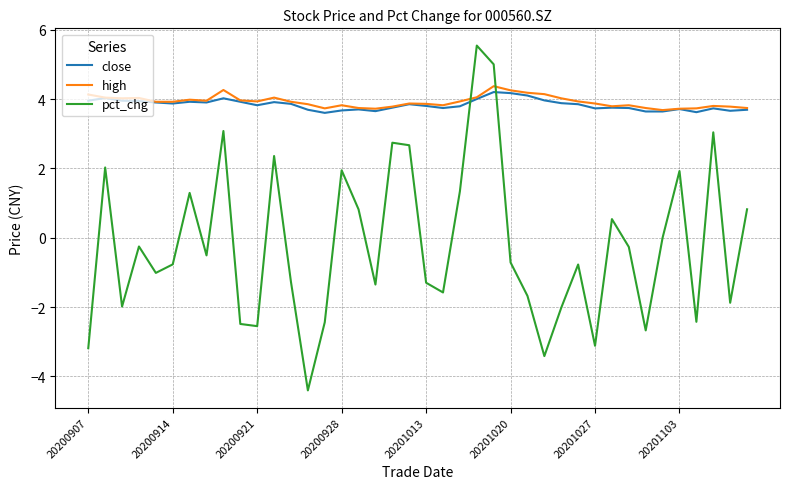

What is the greatest value displayed?

5.5